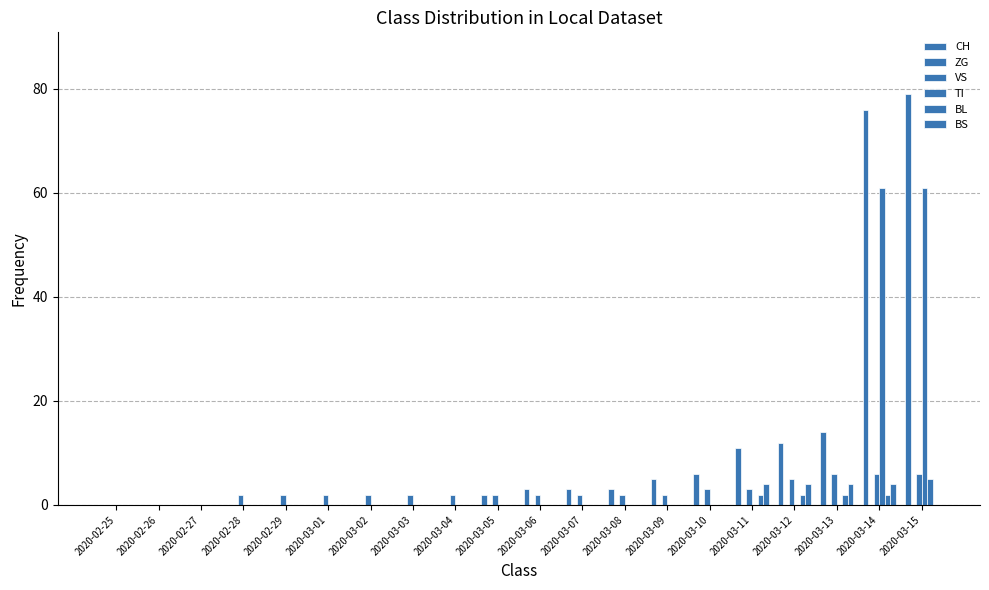

Does the chart contain stacked bars?

No